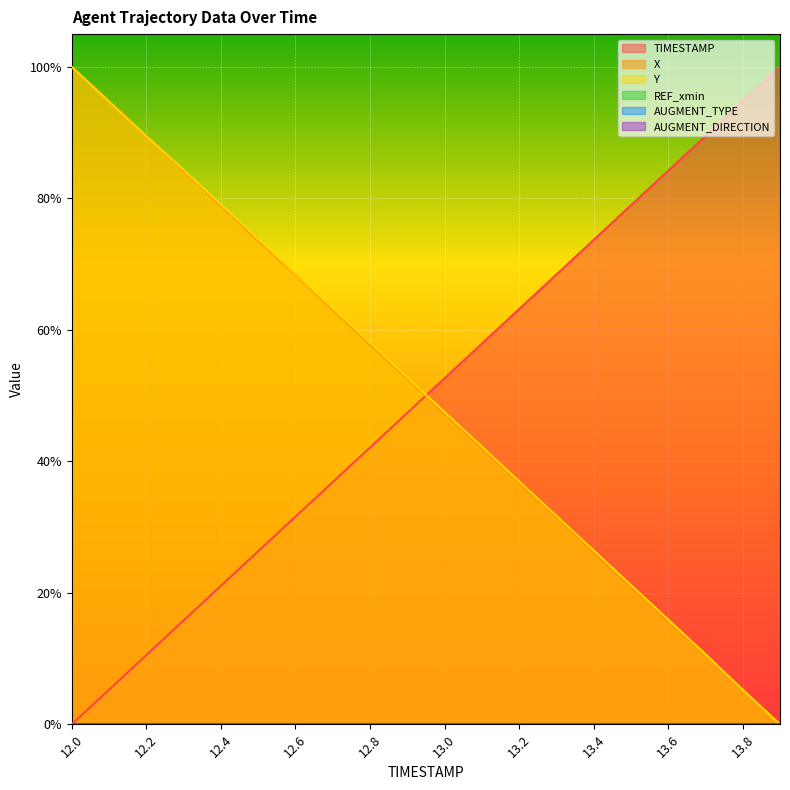

Is it true that Y equals 0.7 at 12.5?

True